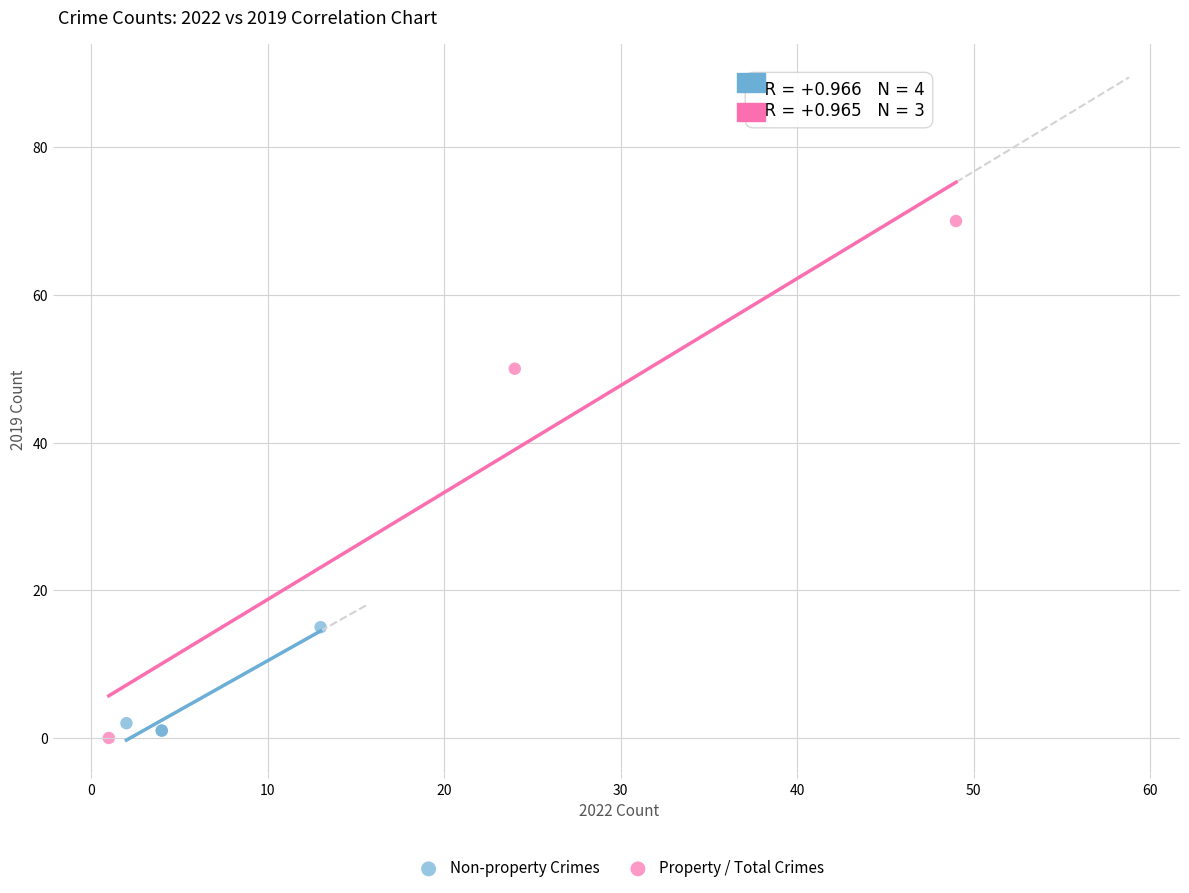

What are all the series names shown in the legend?

Non-property Crimes, Property / Total Crimes